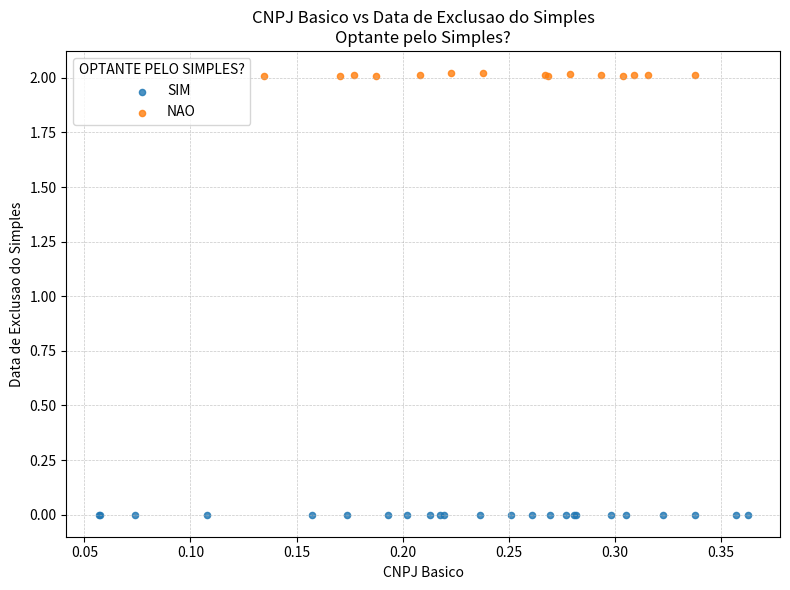

Which series reaches the maximum Y coordinate?

NAO